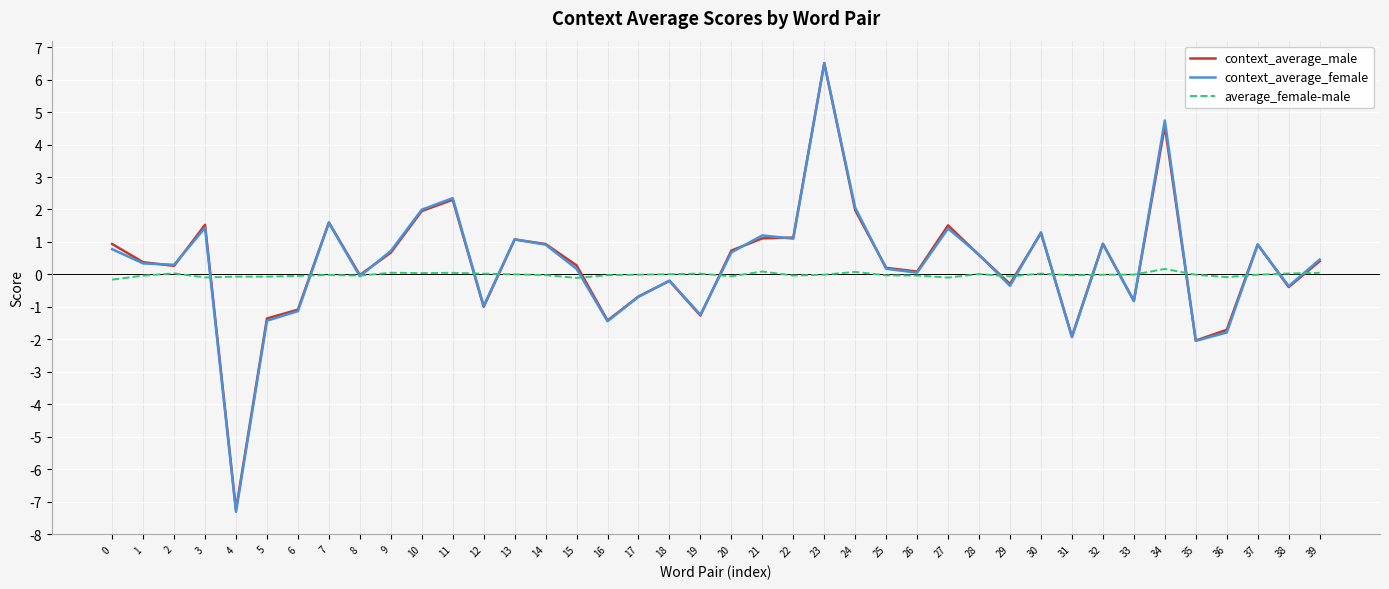

Which series changed the most between 15 and 23?

context_average_female